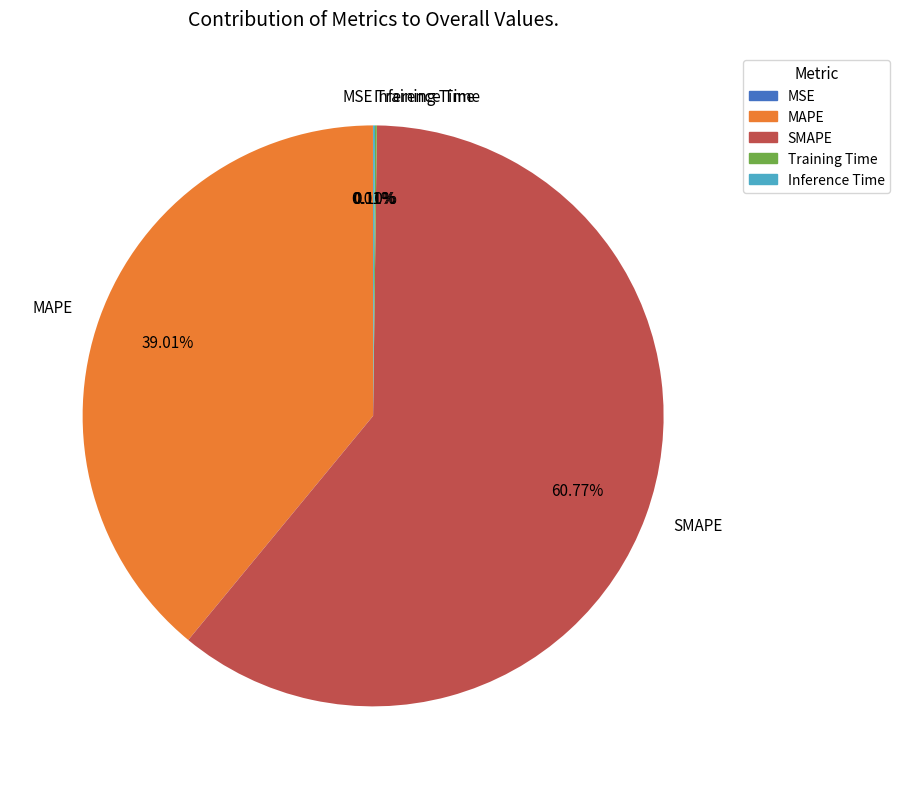

Which slice is the largest?

SMAPE